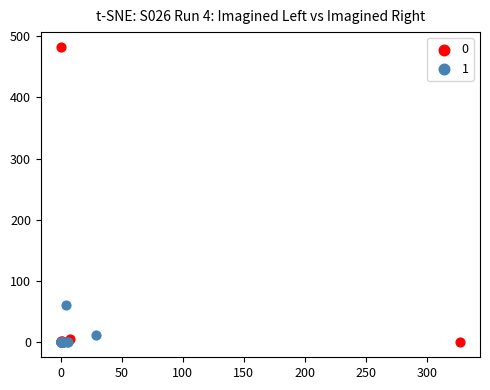

Which series reaches the maximum Y coordinate?

0